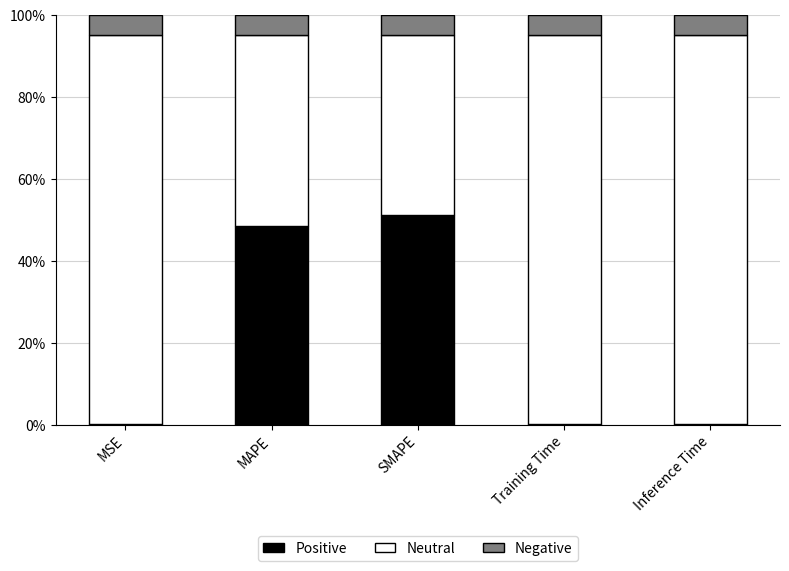

What are all the series names shown in the legend?

Positive, Neutral, Negative